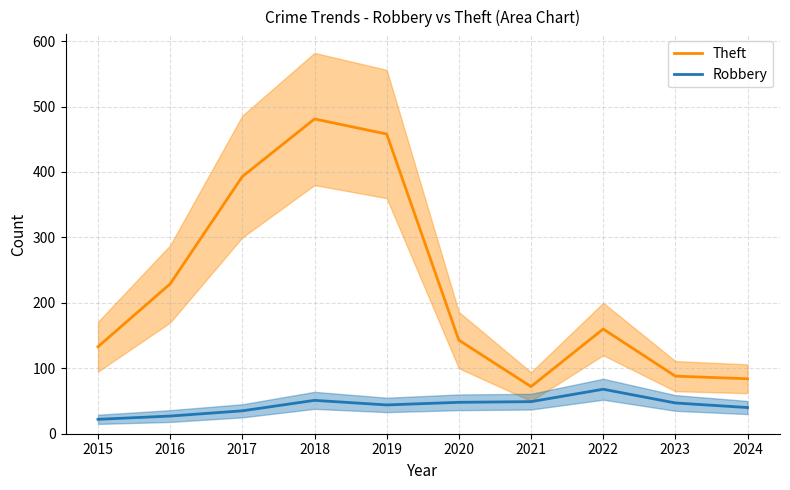

Rank the series by their average value, from highest to lowest.

Theft, Robbery